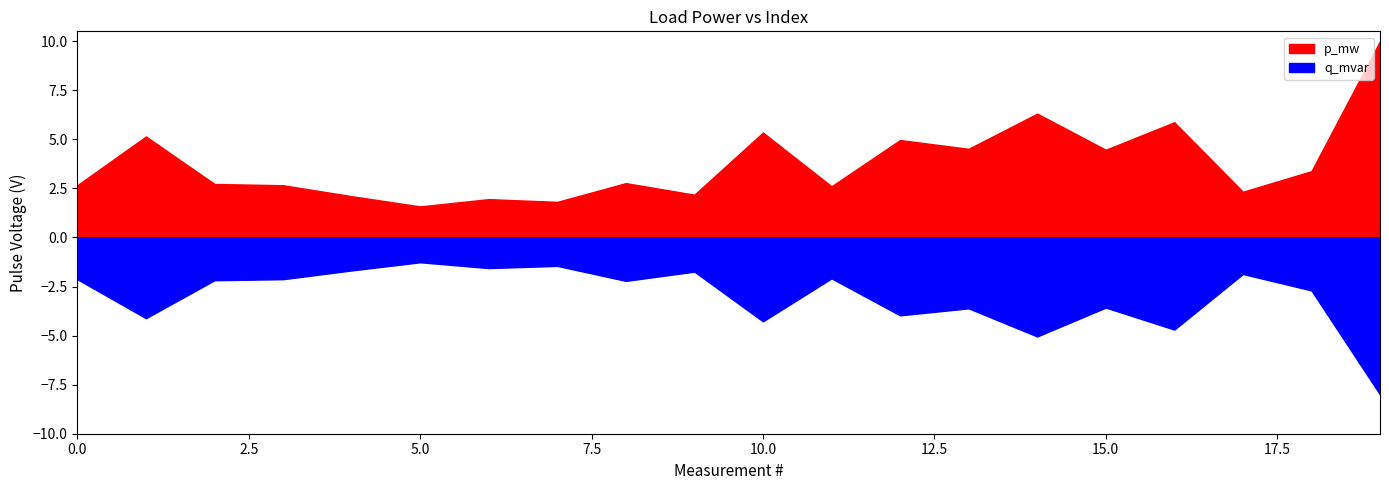

True or false: p_mw and q_mvar cross at least once.

False